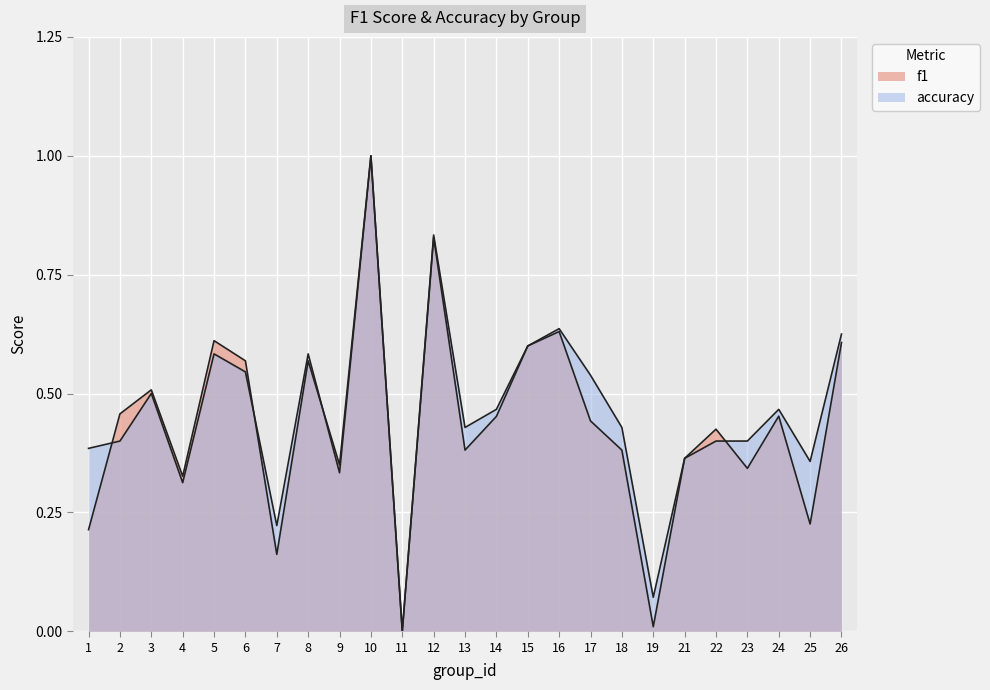

What is the sum of all f1 values?

10.9